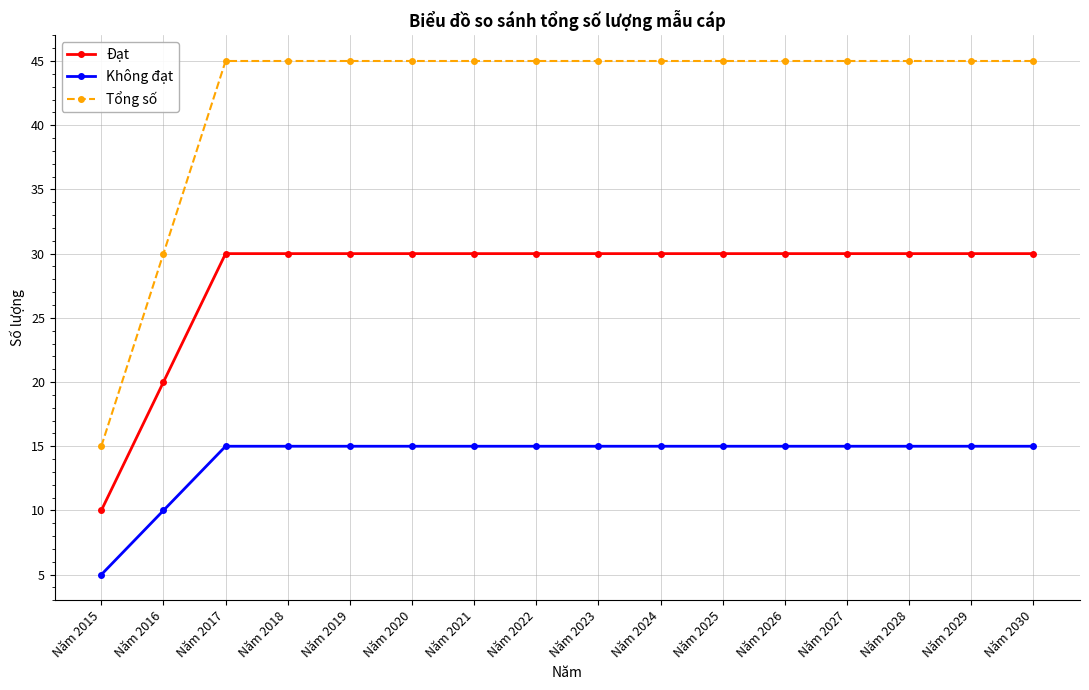

Is it true that Không đạt equals 15 at Năm 2024?

True